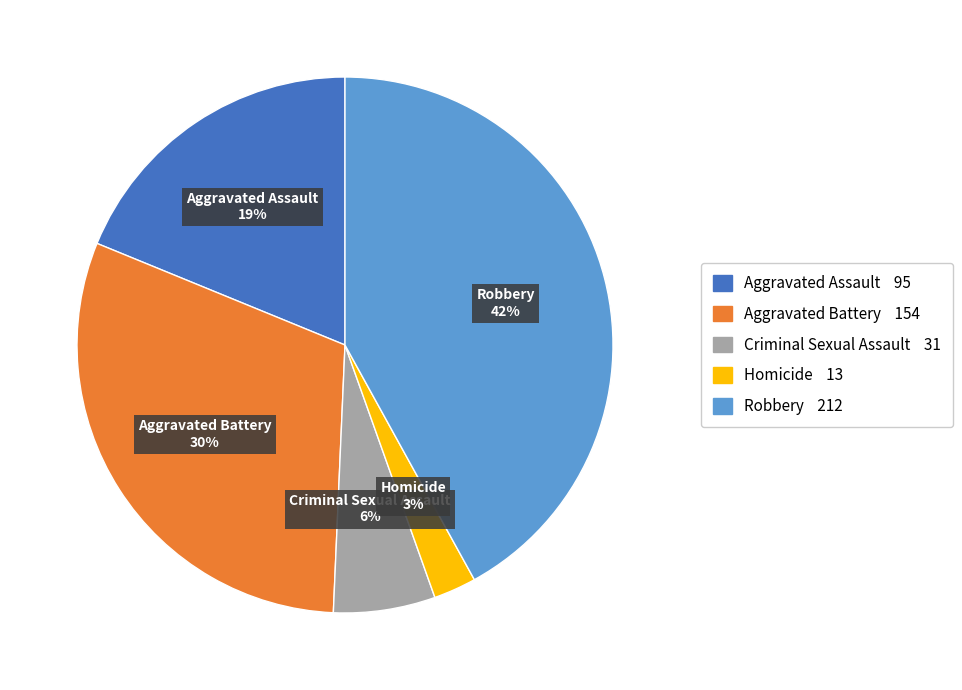

Between Robbery and Criminal Sexual Assault, which is larger?

Robbery